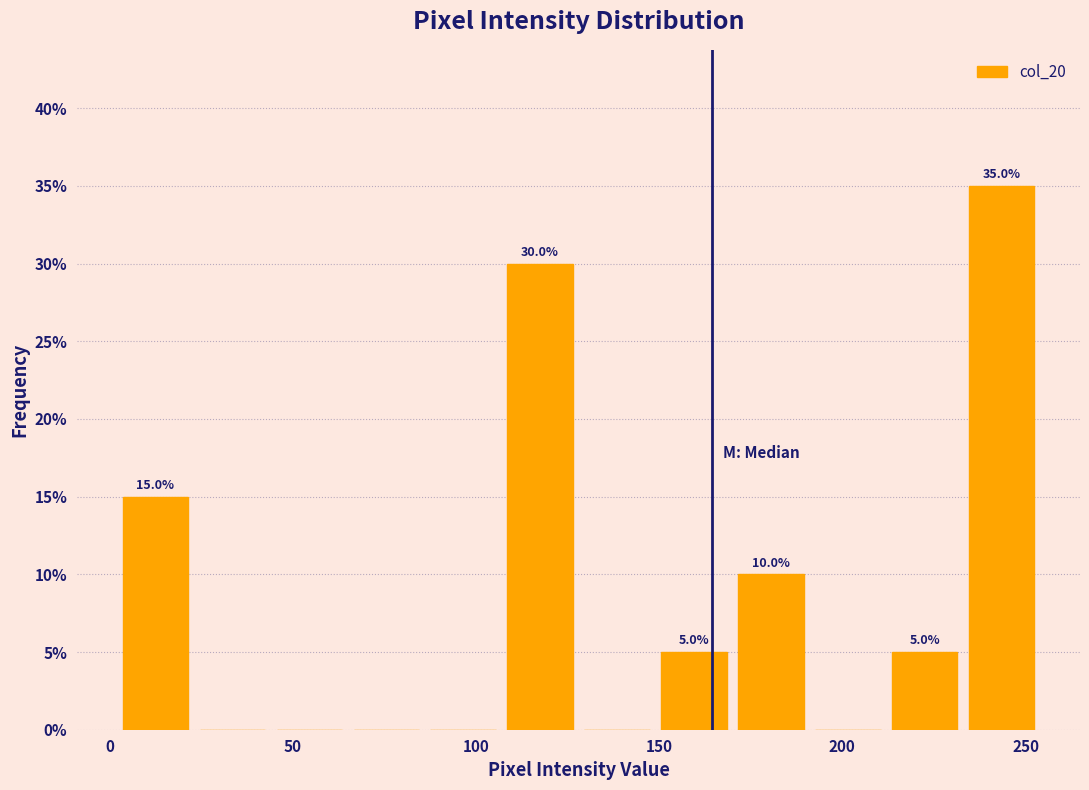

Over which range of the x-axis is the bar tallest?

233 to 254